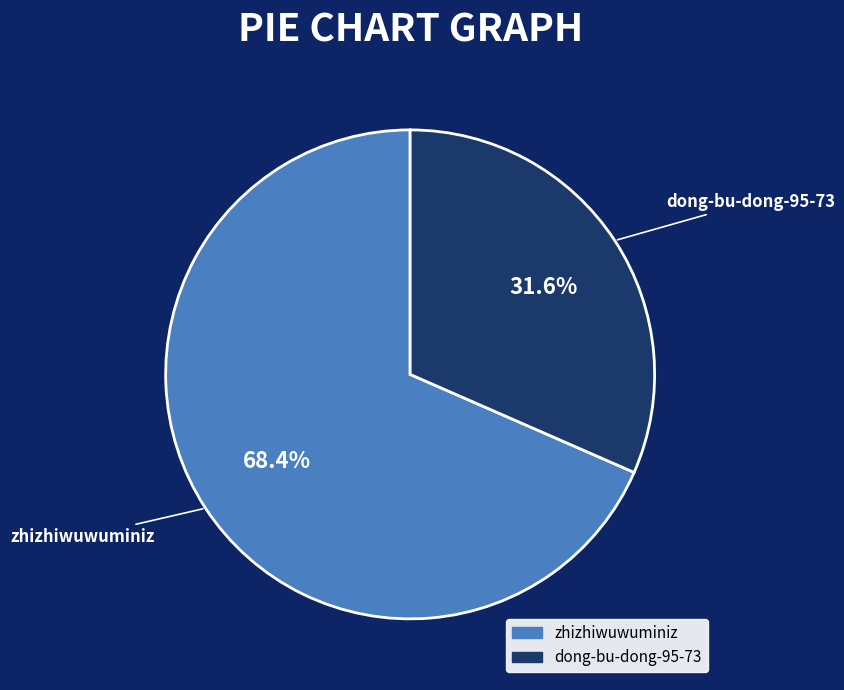

Rank the categories by value from lowest to highest.

dong-bu-dong-95-73, zhizhiwuwuminiz